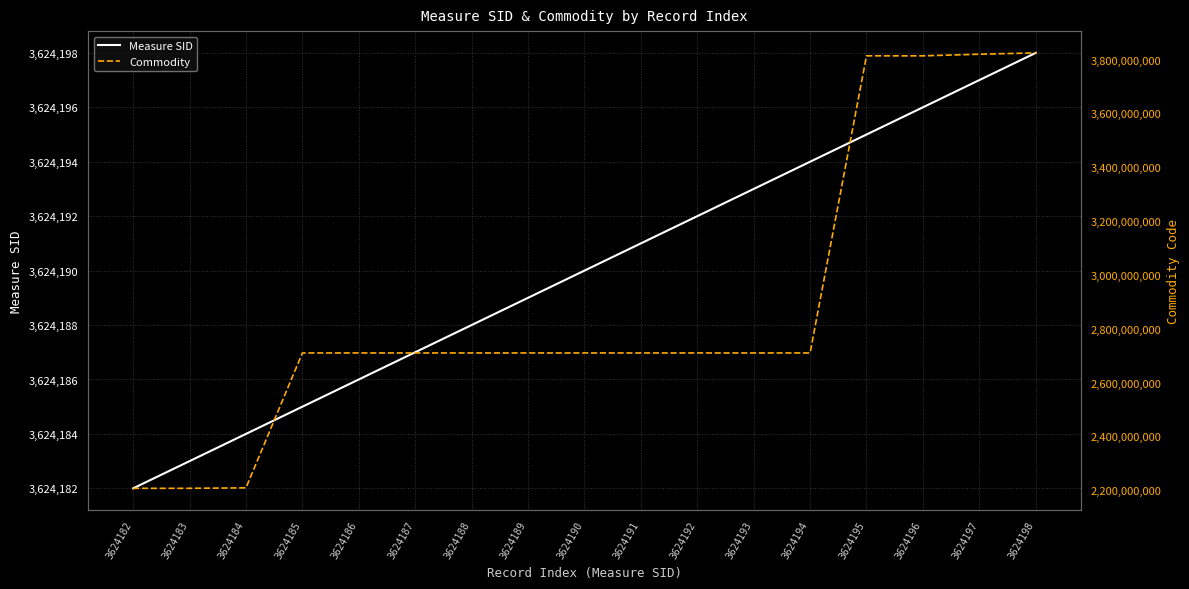

Reading left to right, extract all data points from this chart.

Measure SID: 3624182=3624182	3624183=3624183	3624184=3624184	3624185=3624185	3624186=3624186	3624187=3624187	3624188=3624188	3624189=3624189	3624190=3624190	3624191=3624191	3624192=3624192	3624193=3624193	3624194=3624194	3624195=3624195	3624196=3624196	3624197=3624197	3624198=3624198
Commodity: 3624182=2207100012	3624183=2207200012	3624184=2208909912	3624185=2710122111	3624186=2710122592	3624187=2710123111	3624188=2710124111	3624189=2710124511	3624190=2710124911	3624191=2710125111	3624192=2710125911	3624193=2710127011	3624194=2710129011	3624195=3814001011	3624196=3814009071	3624197=3820000011	3624198=3824999266